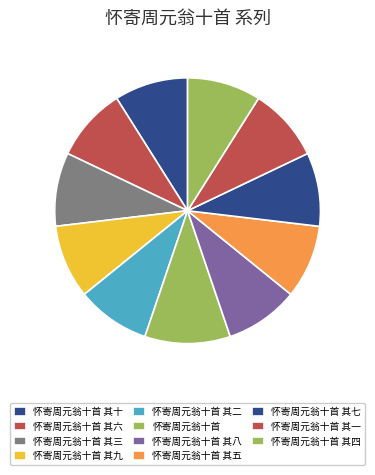

How many slices are in this pie chart?

11